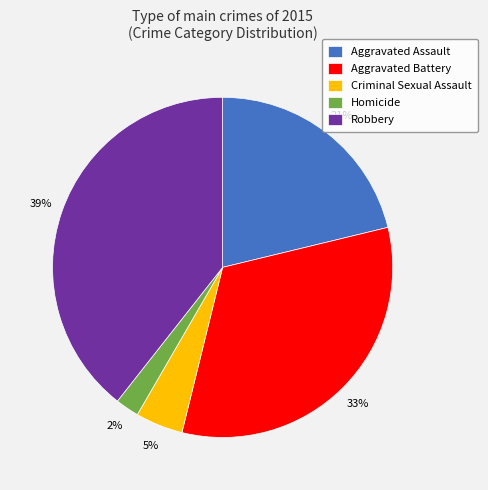

To the nearest percent, what percentage of the pie is Criminal Sexual Assault?

5%